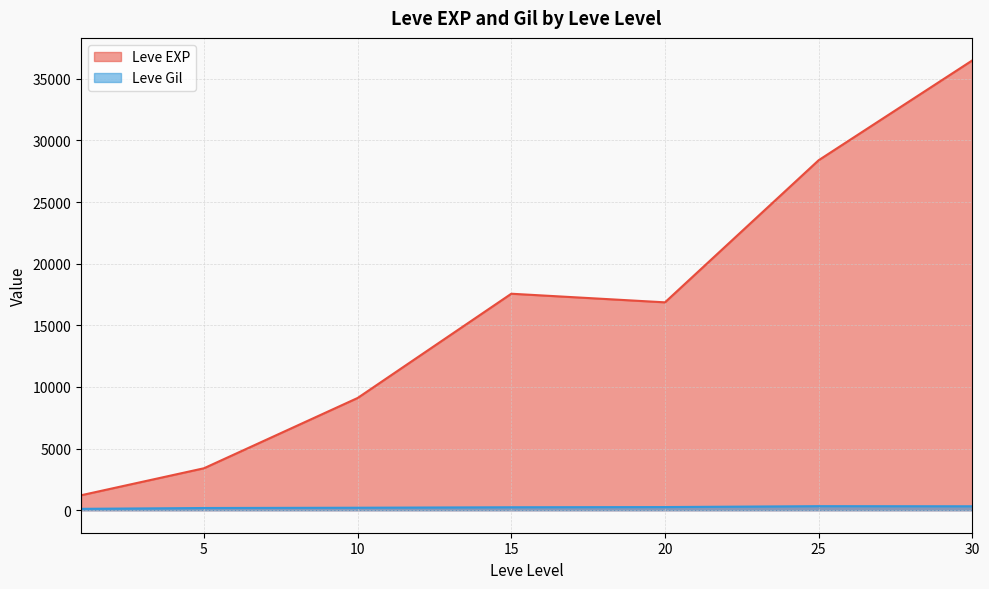

Which series has the widest spread of values?

Leve EXP